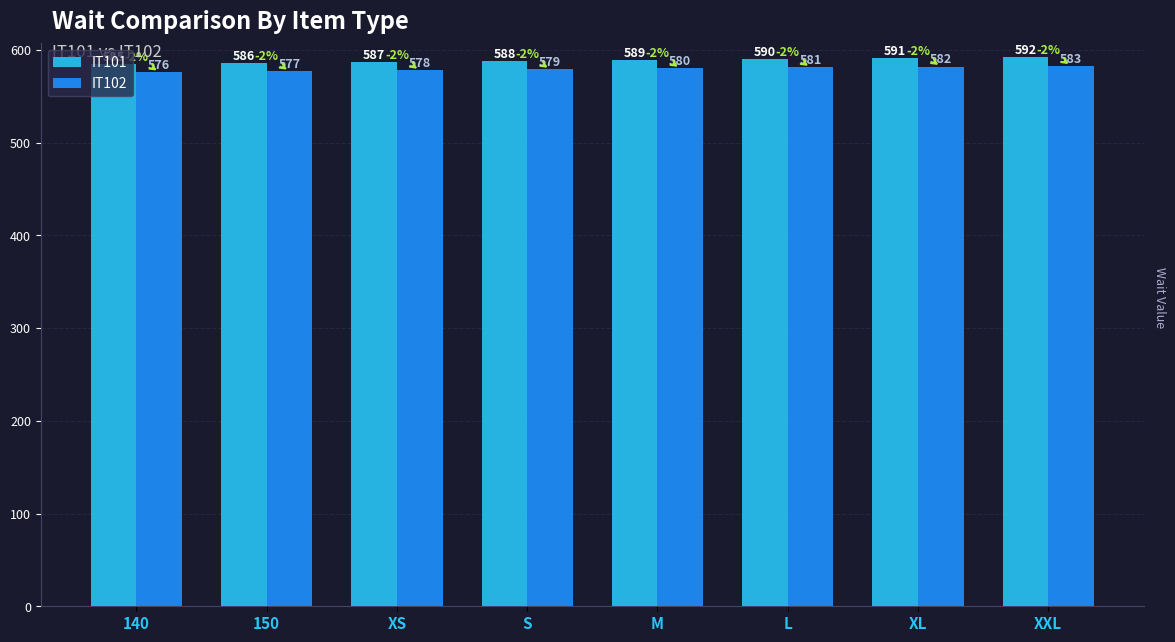

At which label does IT101 reach its minimum?

140